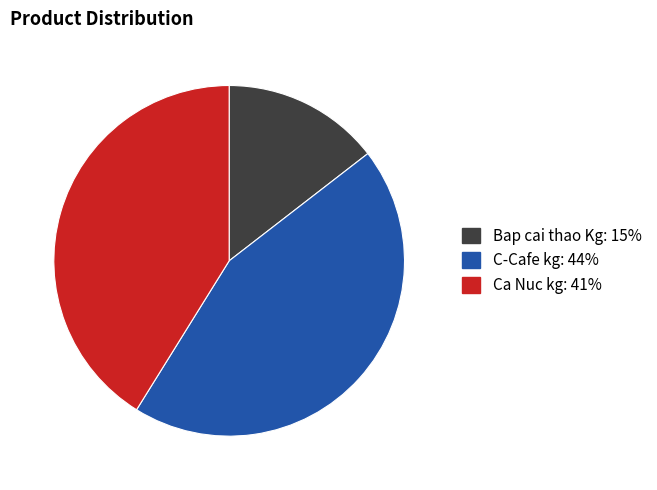

Does any single category account for the majority?

No